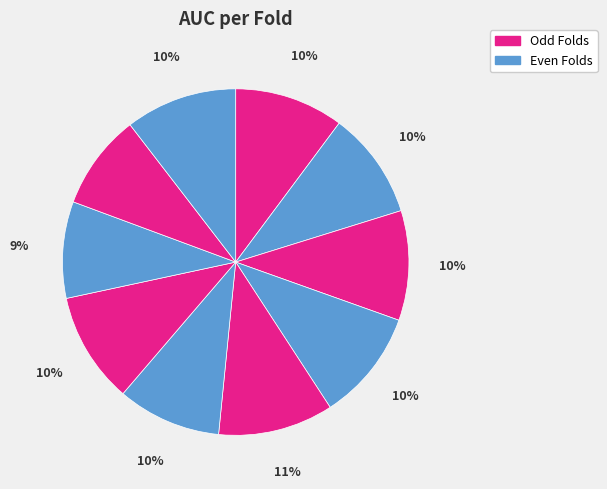

How many slices are in this pie chart?

10